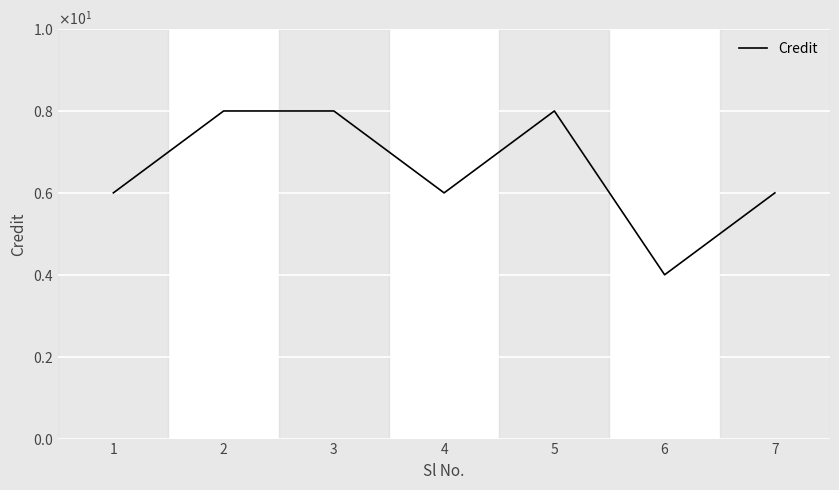

What is the ratio of the value at 6 to the value at 5?

0.5